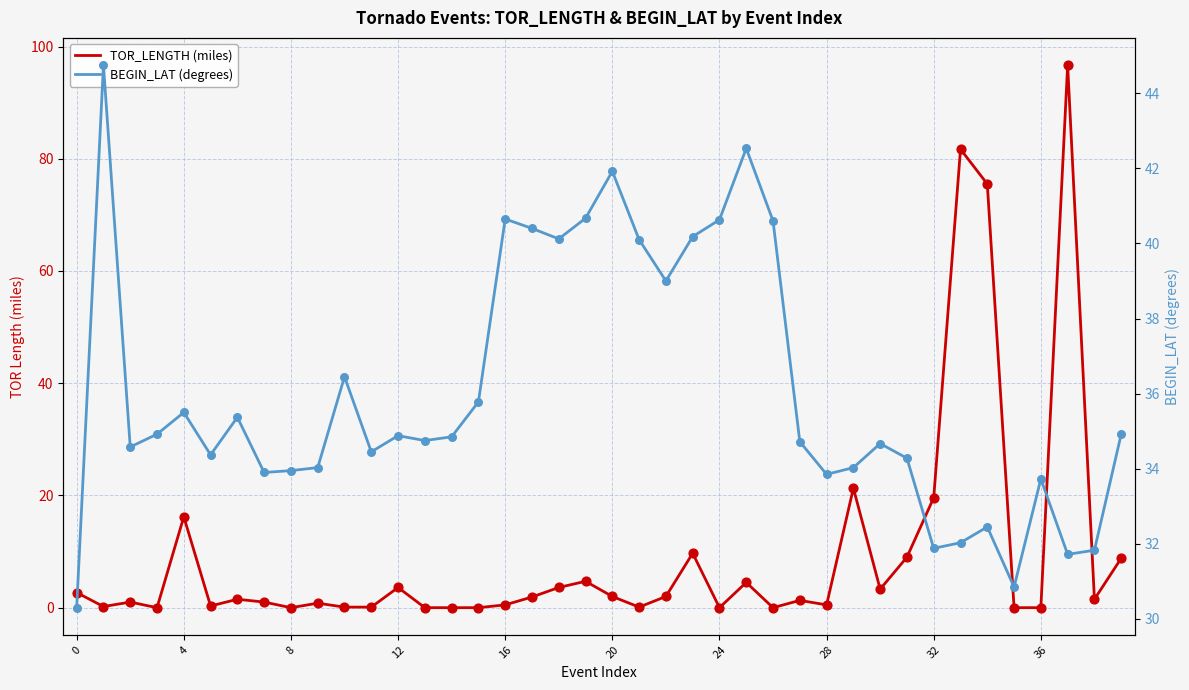

Is the value of TOR_LENGTH (miles) at 39 greater than the value of BEGIN_LAT (degrees) at 36?

No